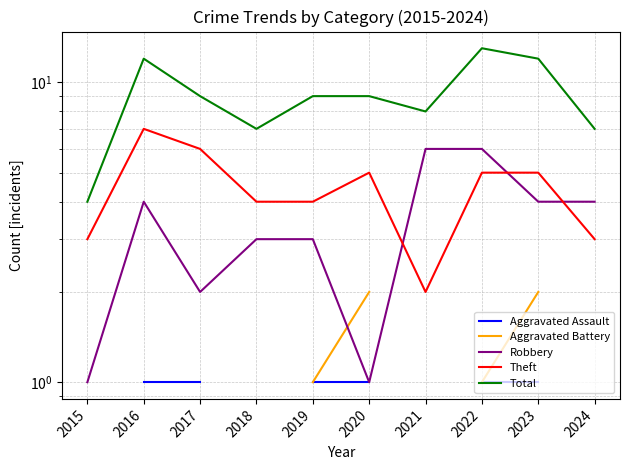

Count the number of categories in the chart.

10